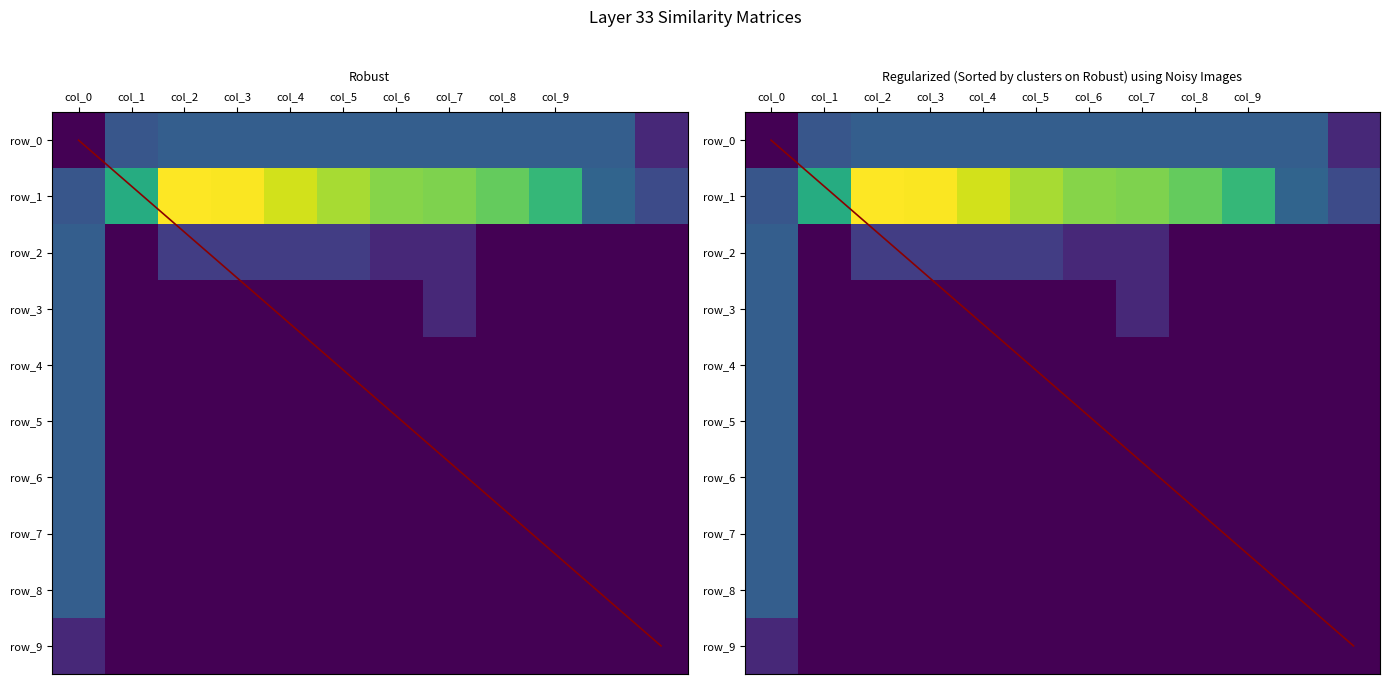

Between col_8 and 11, which series saw the biggest shift?

row_0